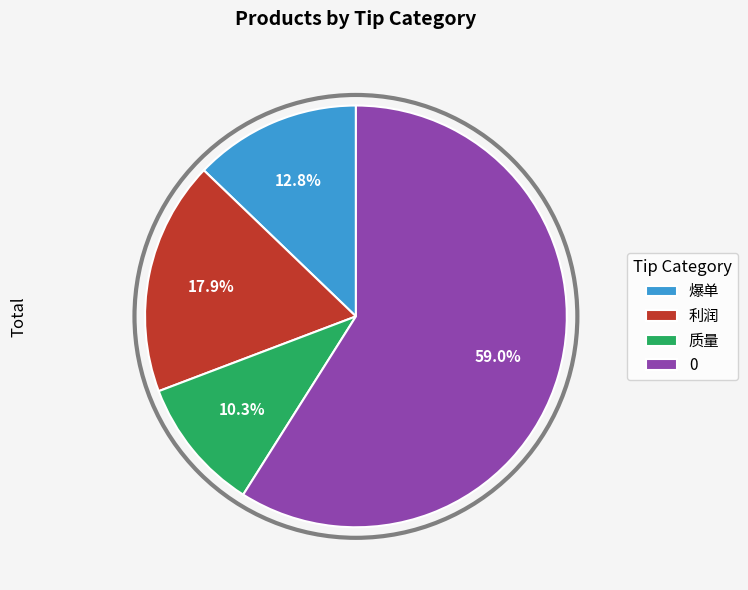

Rank the categories by value from lowest to highest.

质量, 爆单, 利润, 0